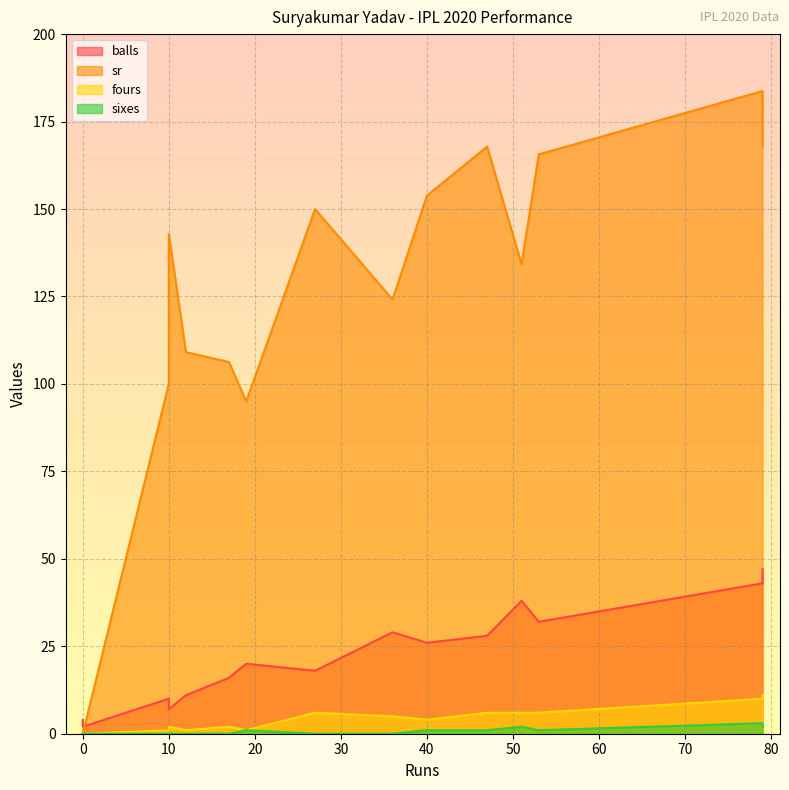

Which label corresponds to the largest value in the chart?

79